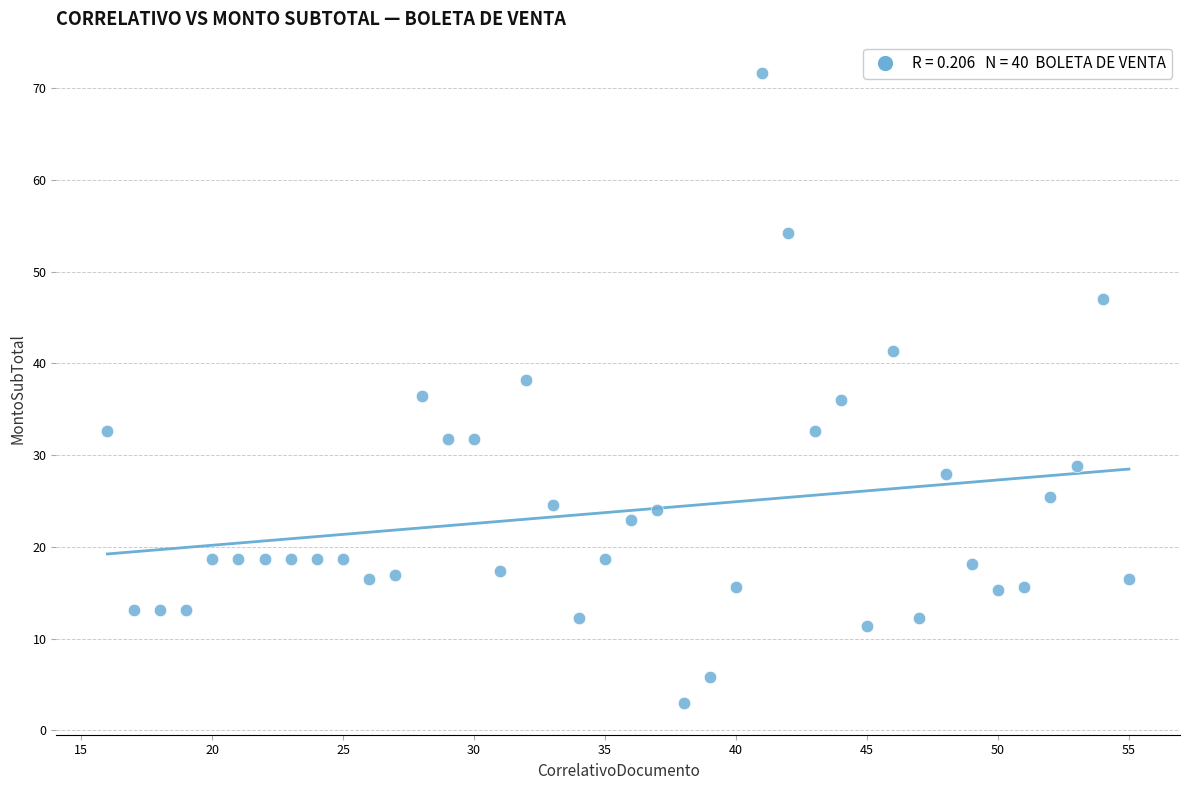

What is the range of X values (max minus min)?

39.0